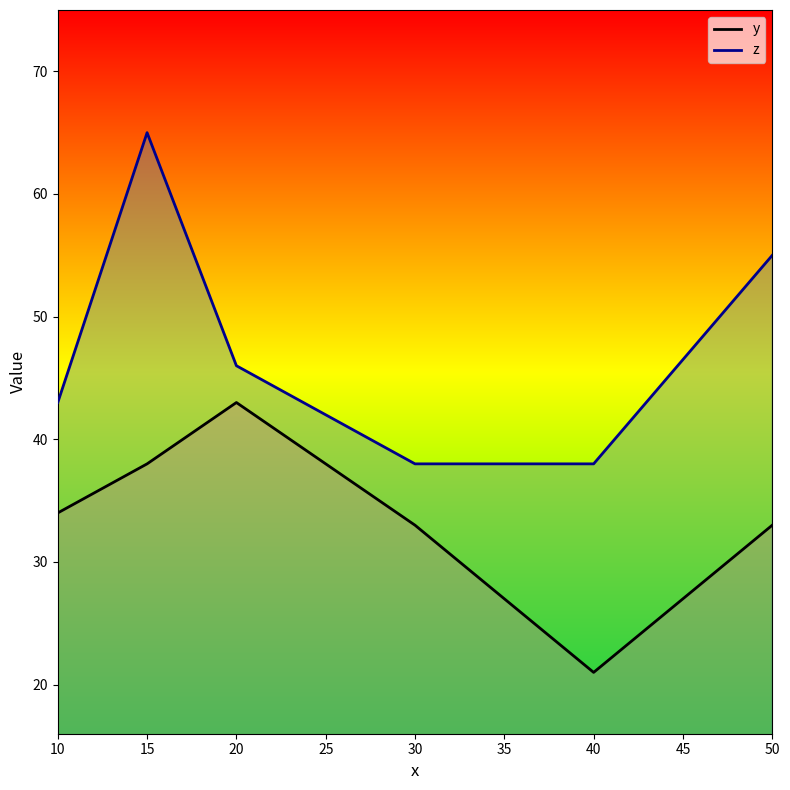

At how many categories does at least one series exceed 57?

1